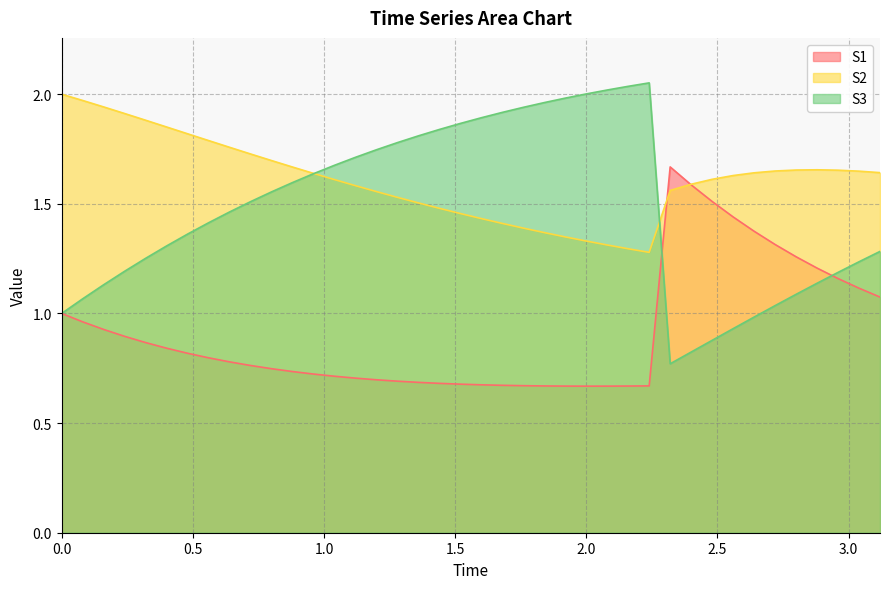

Reading left to right, extract all data points from this chart.

S1: 1.0	1.0	0.9	0.9	0.9	0.8	0.8	0.8	0.8	0.8	0.7	0.7	0.7	0.7	0.7	0.7	0.7	0.7	0.7	0.7	0.7	0.7	0.7	0.7	0.7	0.7	0.7	0.7	0.7	1.7	1.6	1.5	1.4	1.4	1.3	1.3	1.2	1.2	1.1	1.1
S2: 2.0	2.0	1.9	1.9	1.9	1.9	1.8	1.8	1.8	1.7	1.7	1.7	1.6	1.6	1.6	1.6	1.5	1.5	1.5	1.5	1.4	1.4	1.4	1.4	1.3	1.3	1.3	1.3	1.3	1.6	1.6	1.6	1.6	1.6	1.6	1.7	1.7	1.7	1.6	1.6
S3: 1.0	1.1	1.1	1.2	1.3	1.3	1.4	1.4	1.5	1.5	1.6	1.6	1.6	1.7	1.7	1.7	1.8	1.8	1.8	1.9	1.9	1.9	1.9	2.0	2.0	2.0	2.0	2.0	2.1	0.8	0.8	0.9	0.9	1.0	1.0	1.1	1.1	1.2	1.2	1.3